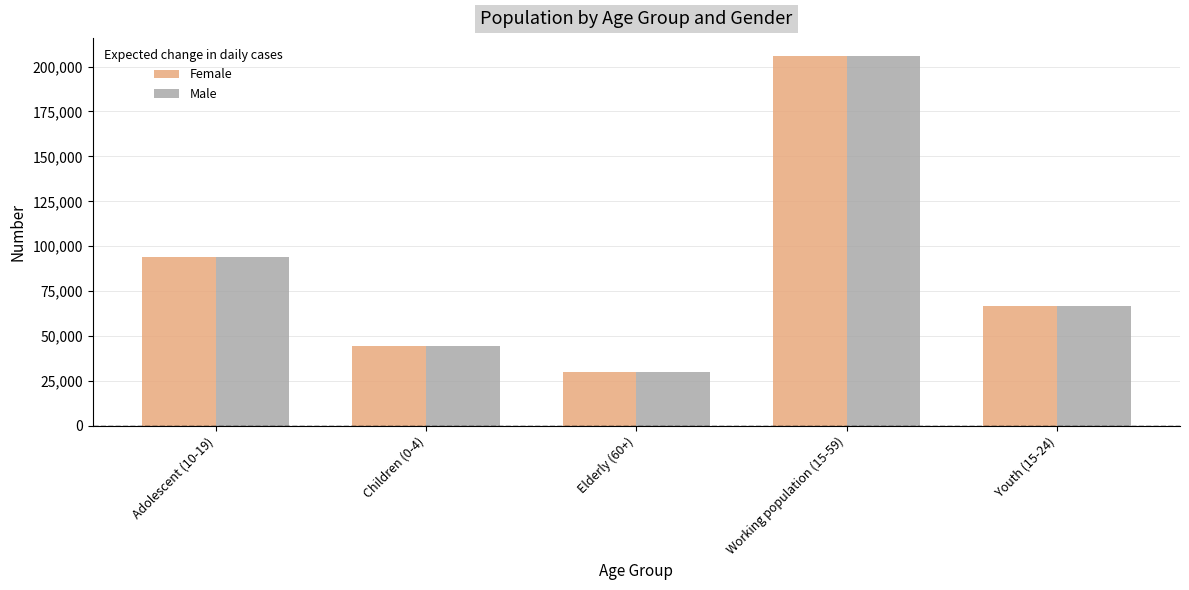

List the labels in order of Female value, largest first.

Working population (15-59), Adolescent (10-19), Youth (15-24), Children (0-4), Elderly (60+)